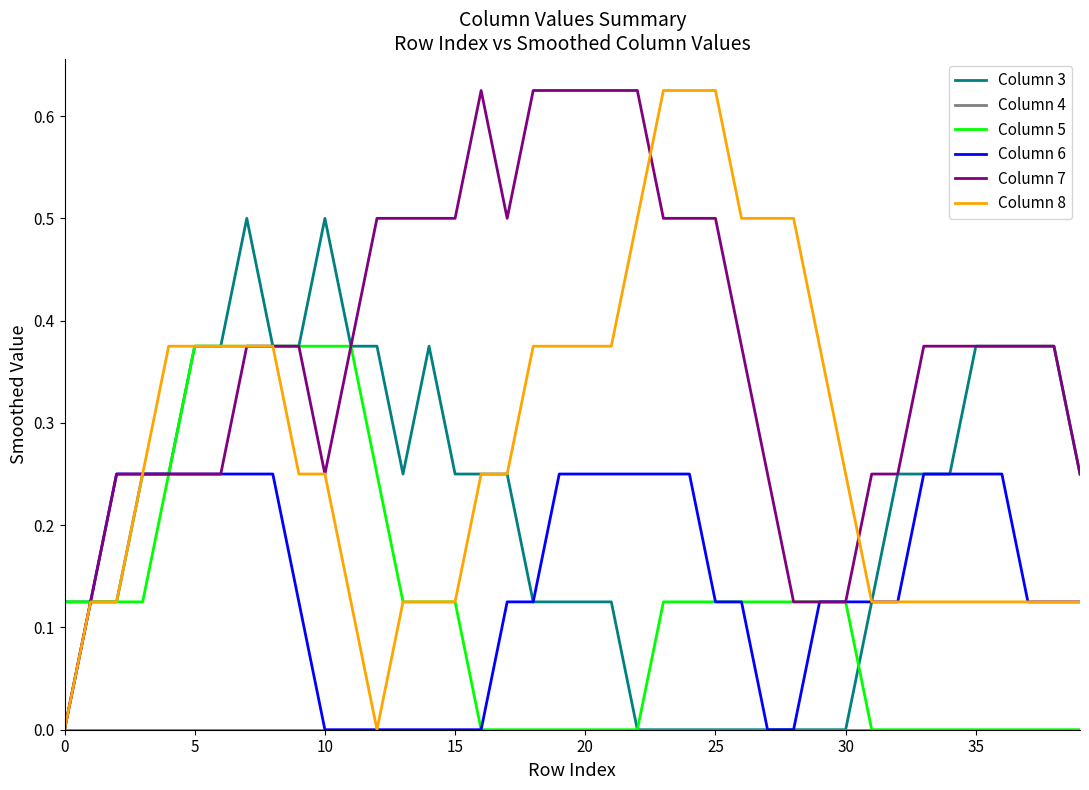

What is the highest value of the Column 3 series?

0.5